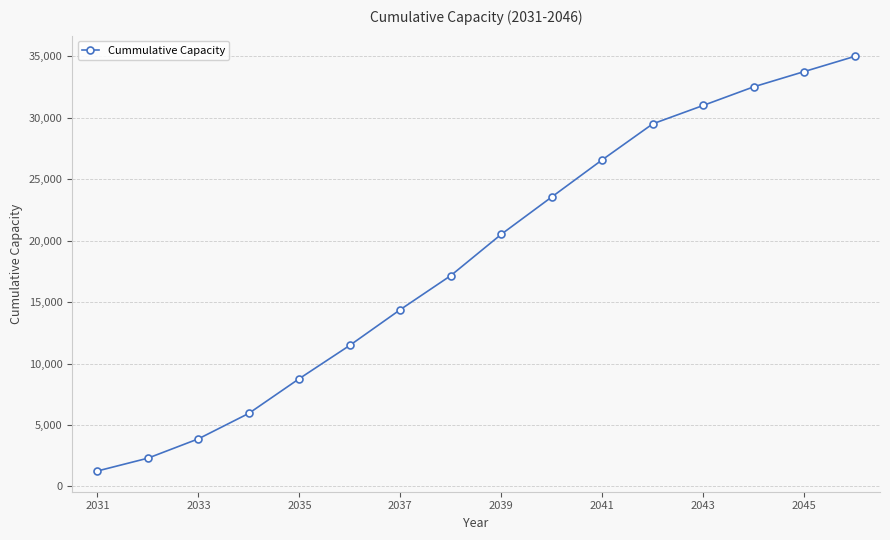

How many lines are shown in the chart?

1